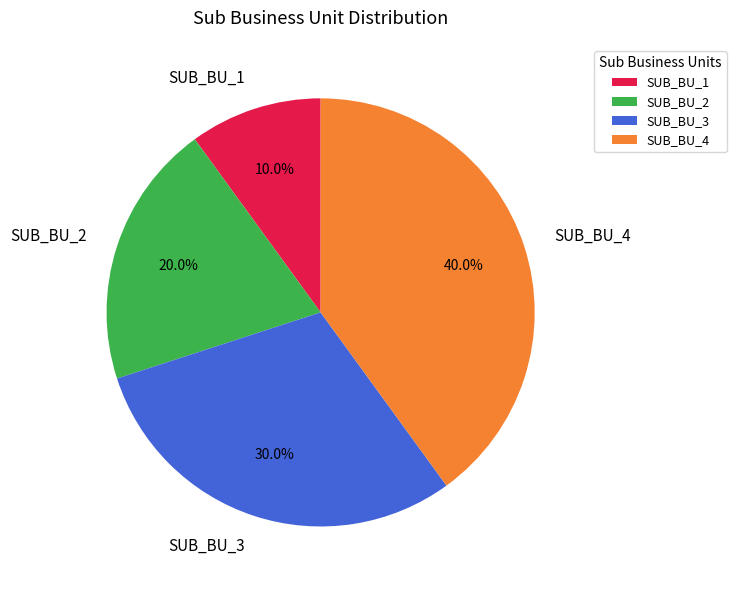

Combined, what portion of the pie is SUB_BU_1 and SUB_BU_2?

30.0%